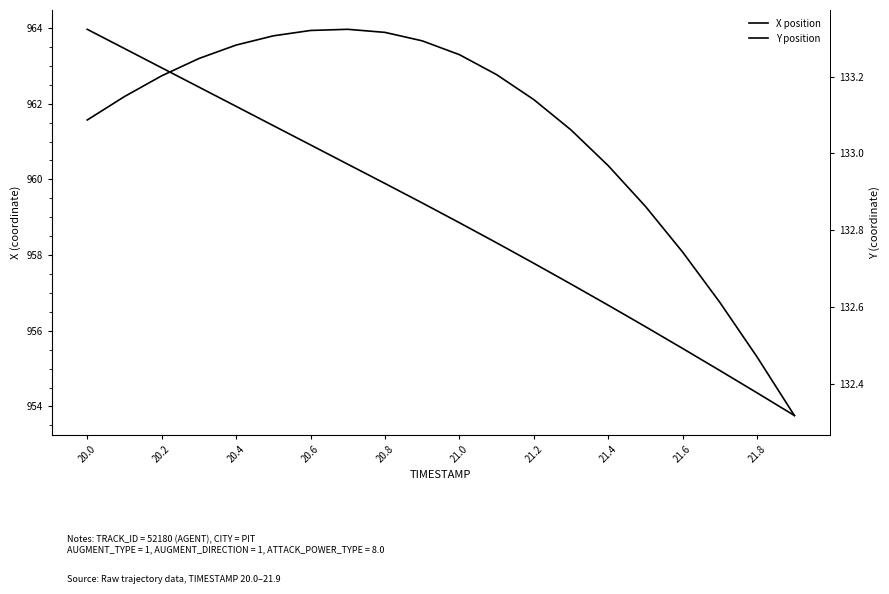

How many values in the X position series are below 959?

10